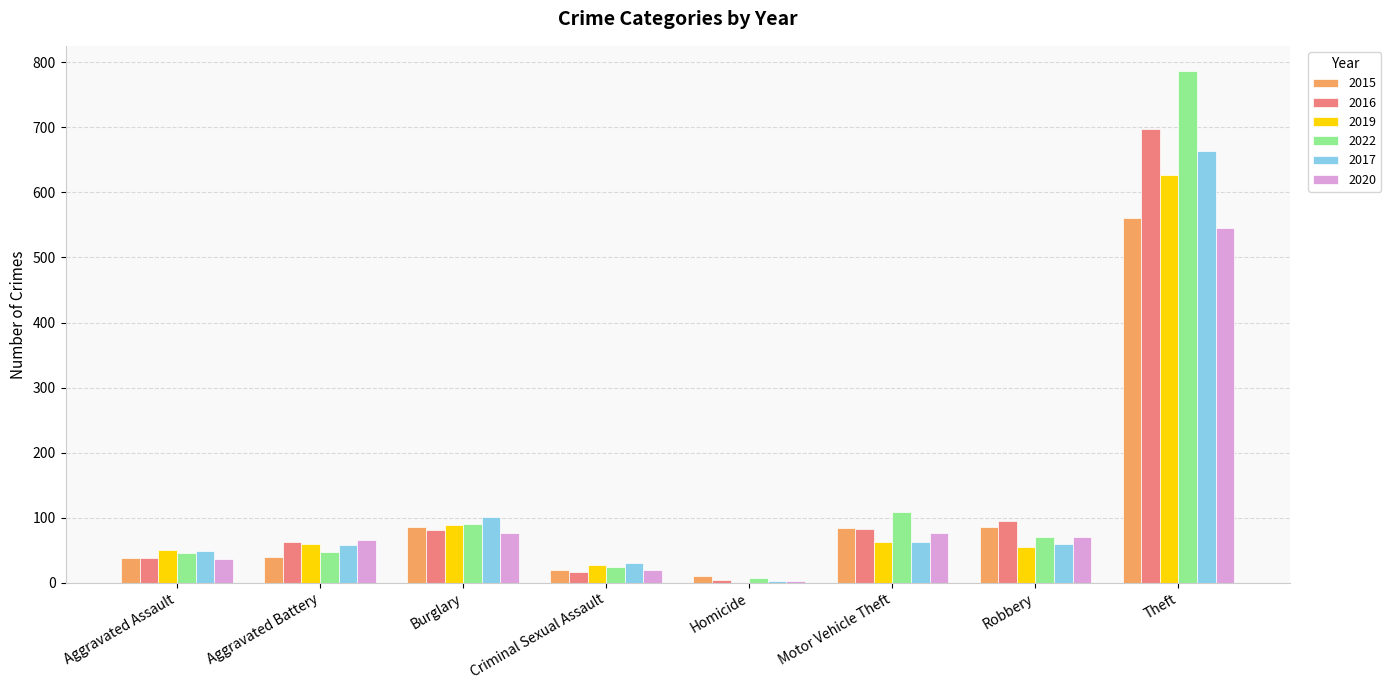

Count the number of categories in the chart.

8